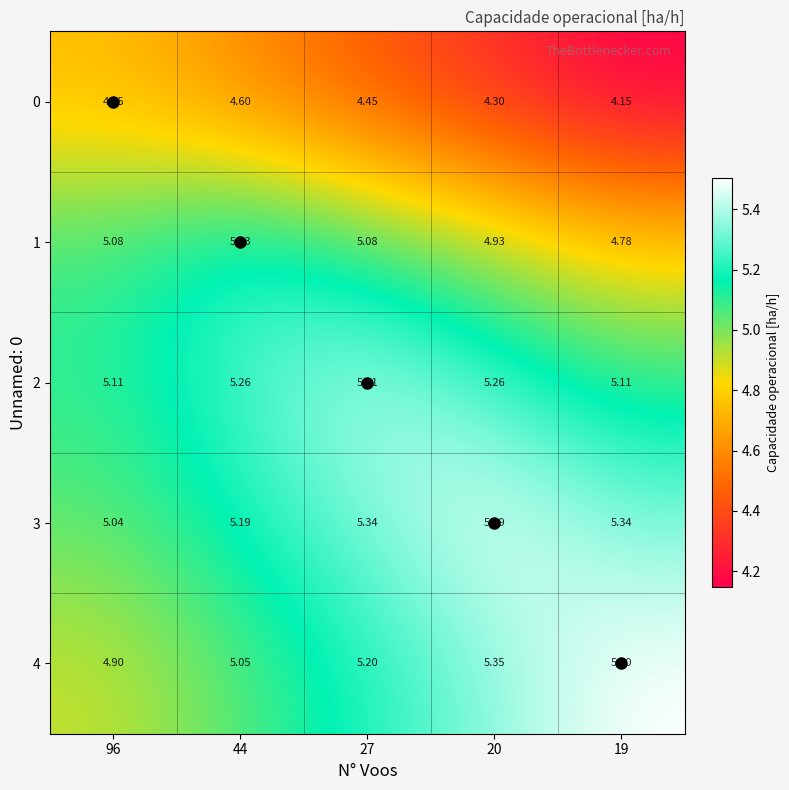

At 44, list the series in order from largest to smallest.

2, 1, 3, 4, 0